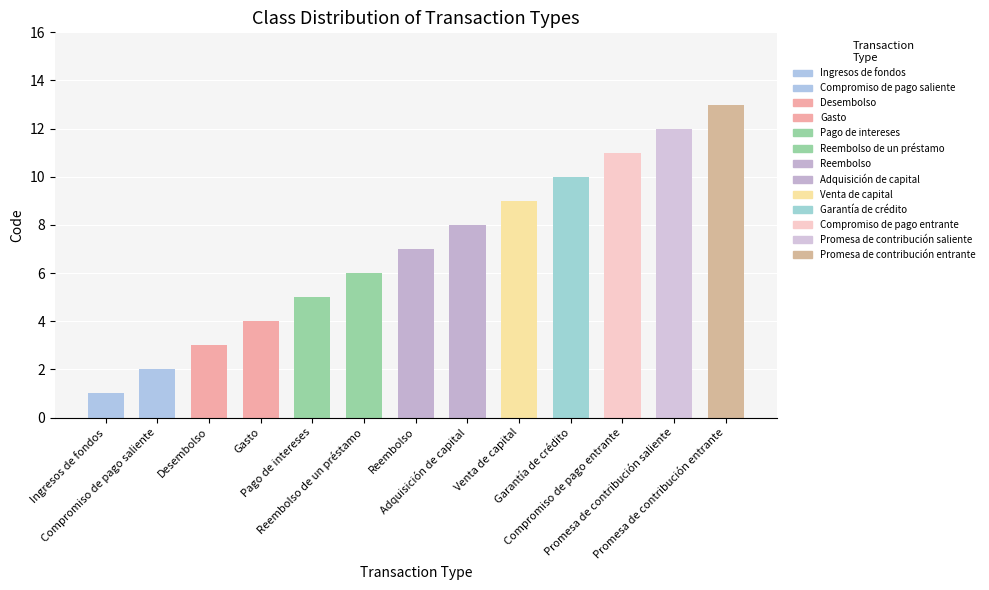

Rank the categories by value from highest to lowest.

Promesa de contribución entrante, Promesa de contribución saliente, Compromiso de pago entrante, Garantía de crédito, Venta de capital, Adquisición de capital, Reembolso, Reembolso de un préstamo, Pago de intereses, Gasto, Desembolso, Compromiso de pago saliente, Ingresos de fondos